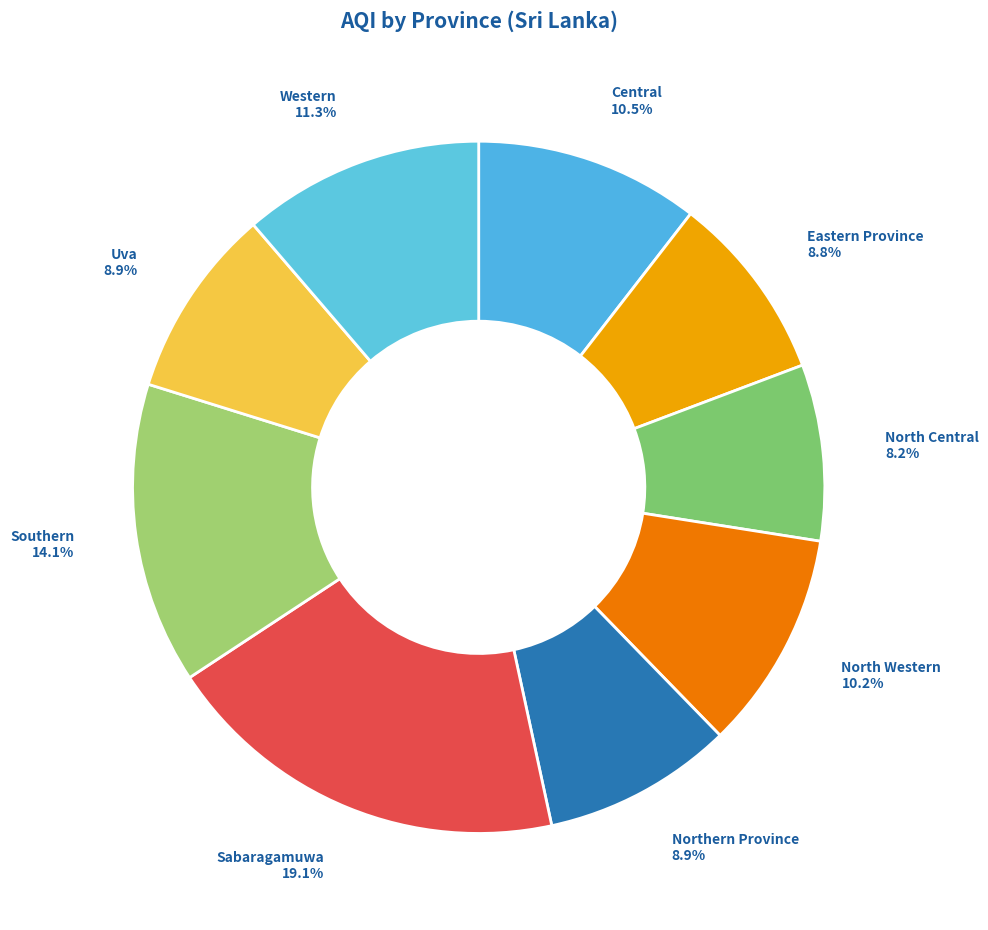

To the nearest percent, what is the average slice percentage?

11%